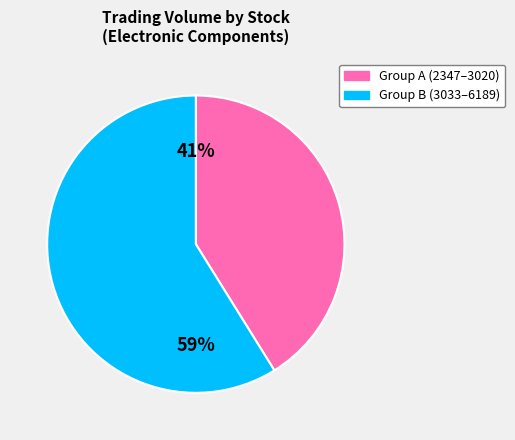

To the nearest percent, what is the average slice percentage?

50%